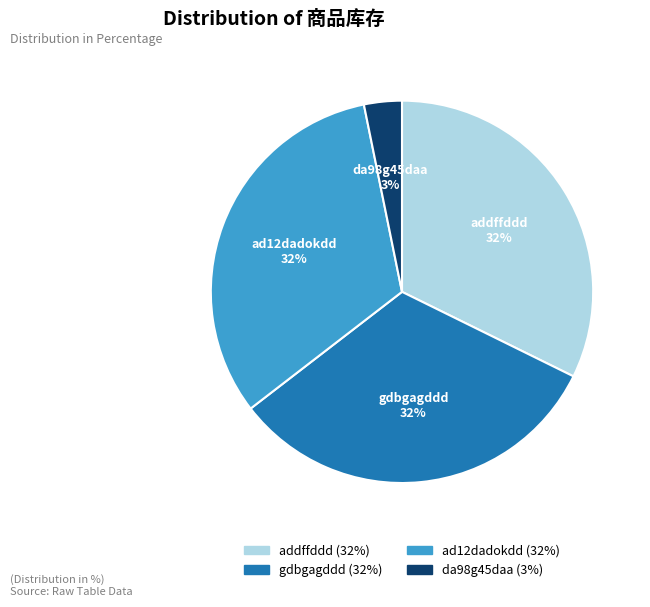

Which category has the smallest portion of the pie?

da98g45daa